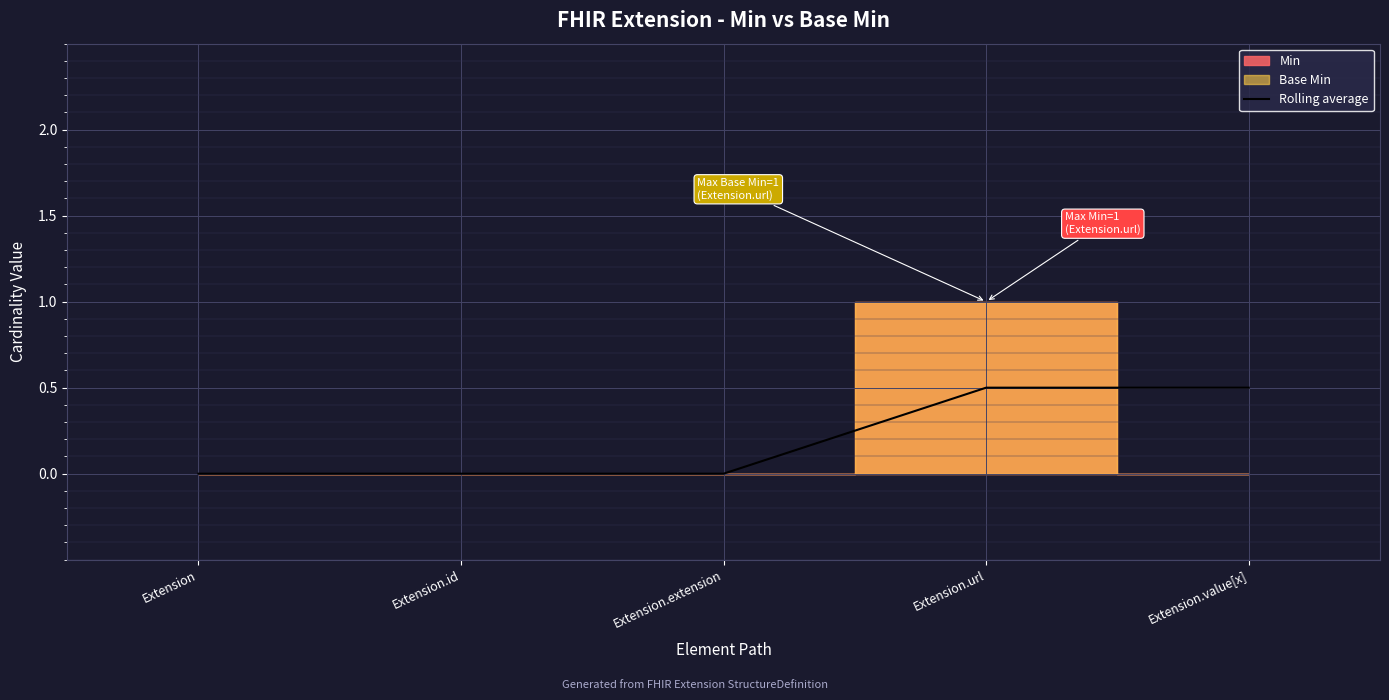

What is the average value?

0.2